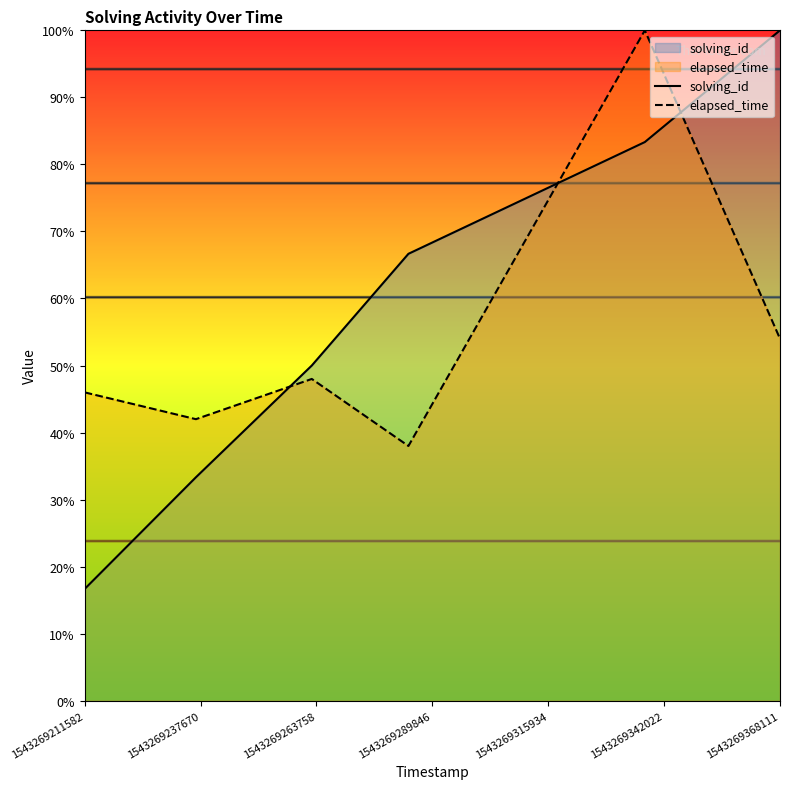

What is the difference between the second highest and second lowest values in the elapsed_time series?

12.0